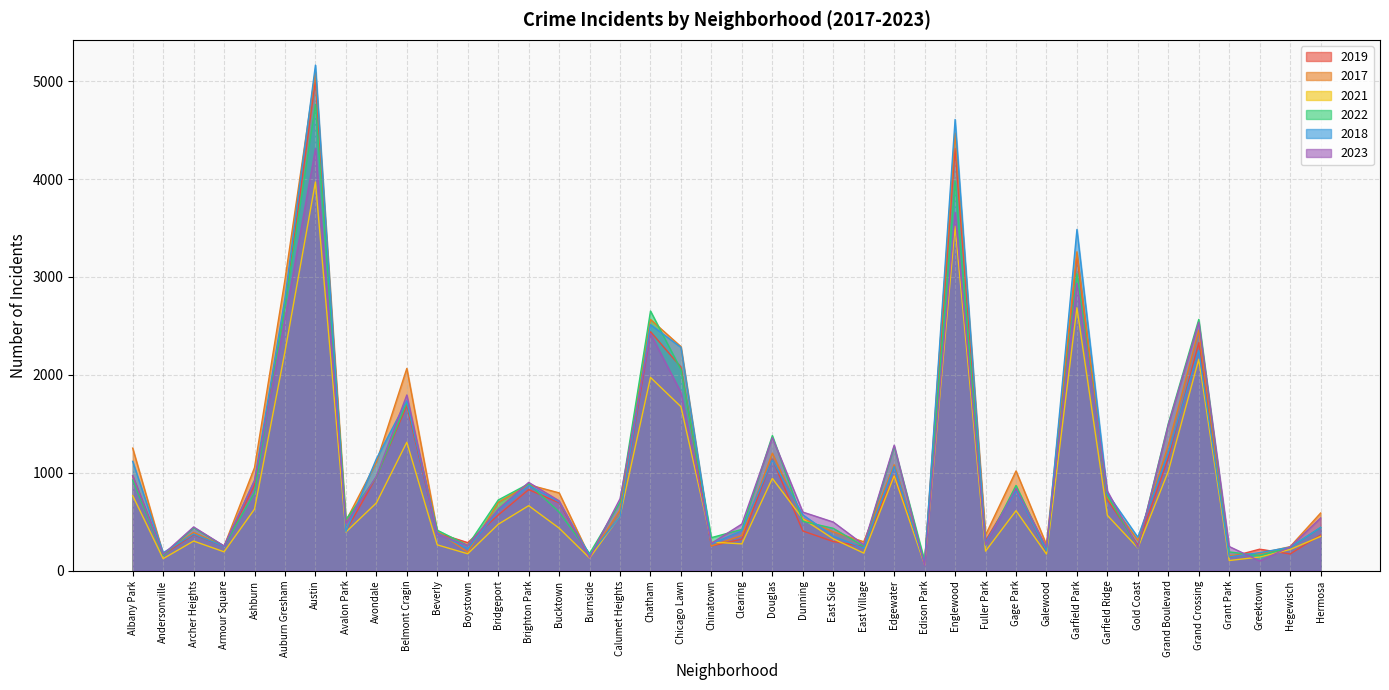

List the series in order of their peak value, highest first.

2018, 2017, 2019, 2022, 2023, 2021